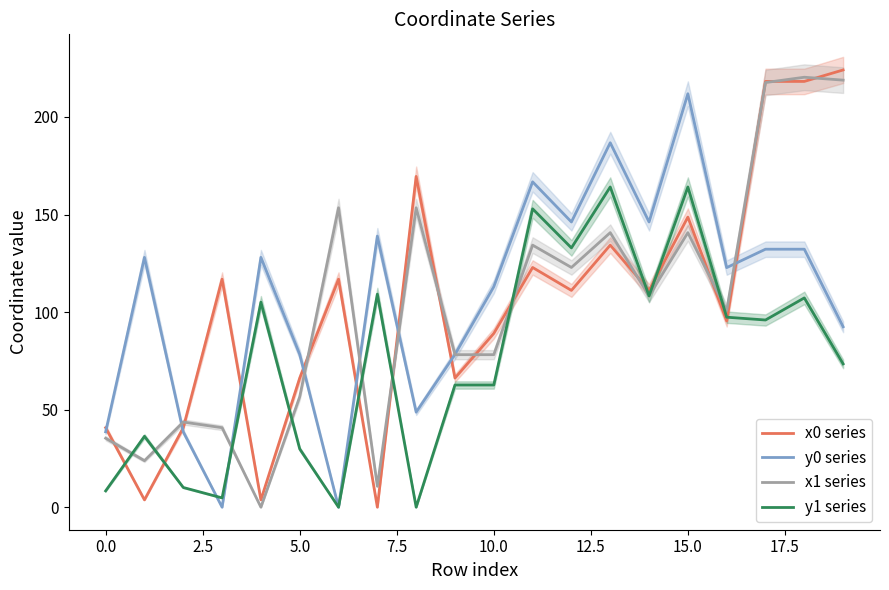

After their last crossing, which series has the higher values: x1 series or y1 series?

x1 series